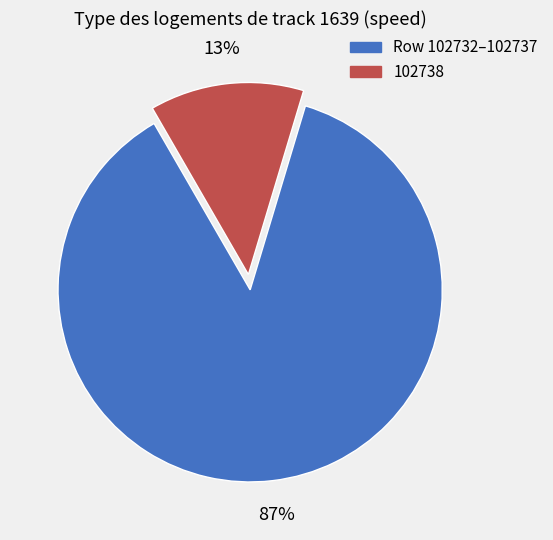

Count the number of slices in the pie.

2